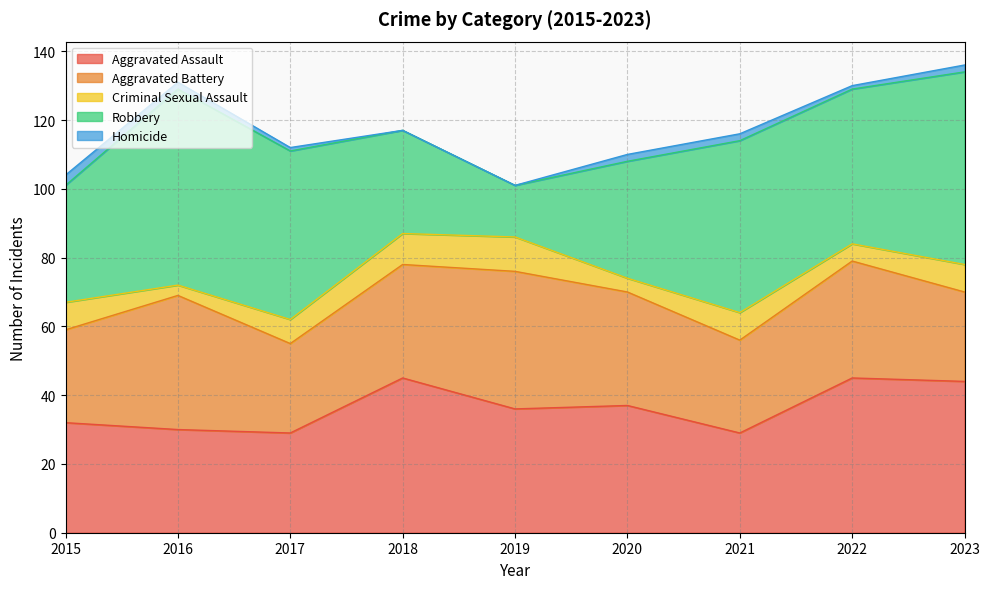

Is it true that Criminal Sexual Assault equals 4 at 2018?

False